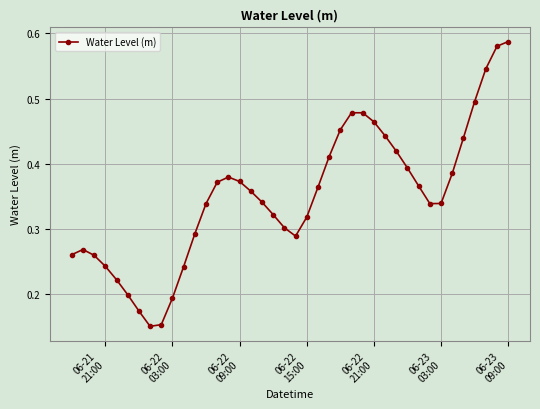

True or false: there are more than 1 points higher than both neighbors.

True